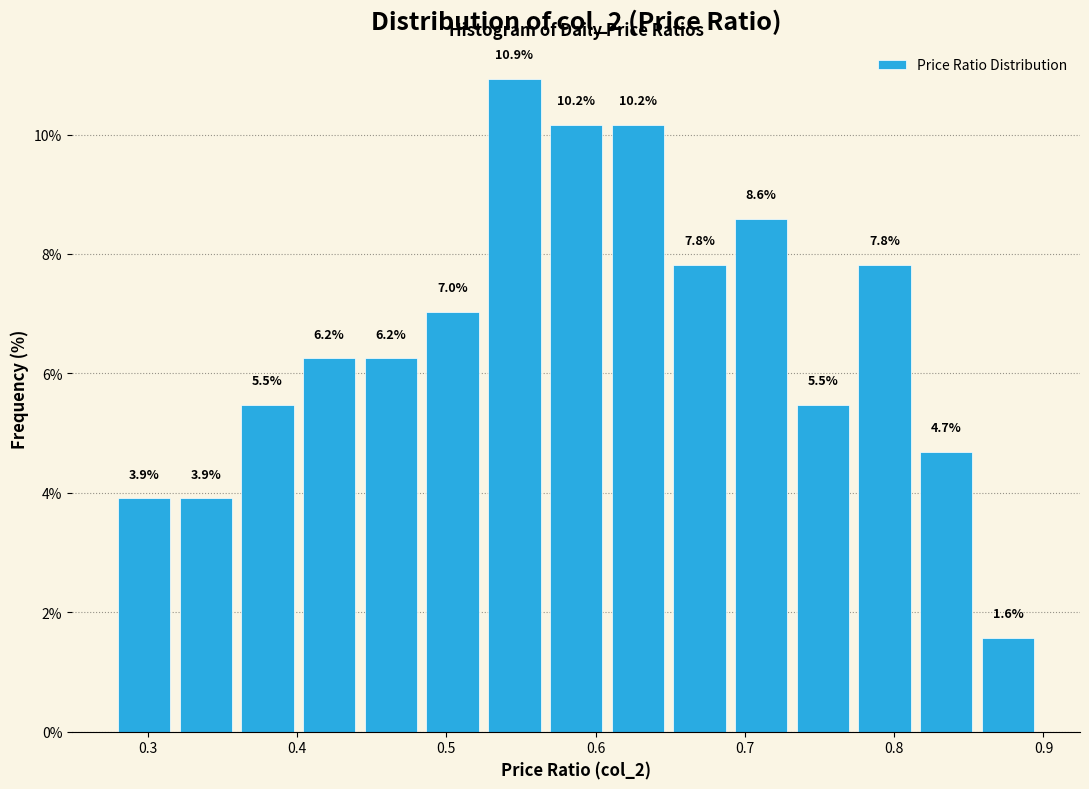

Which range on the x-axis has the tallest bar?

0.53 to 0.57